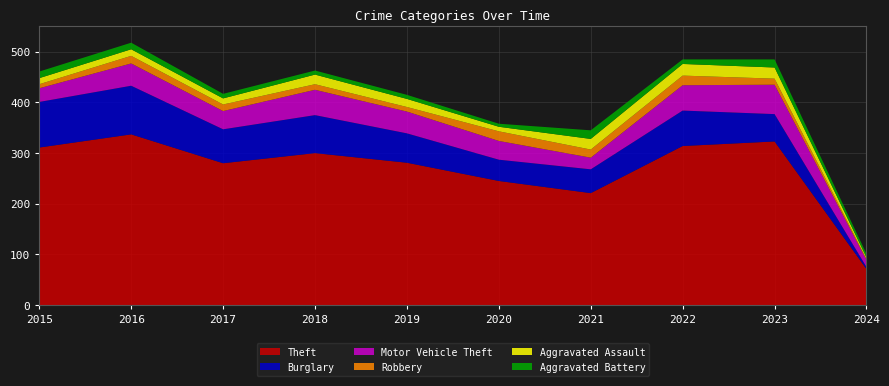

Reading left to right, transcribe all the data shown in this chart.

Theft: 311	337	280	300	281	245	221	314	323	71
Burglary: 90	96	67	75	58	42	47	70	54	4
Motor Vehicle Theft: 27	44	36	50	43	37	23	50	58	14
Robbery: 8	15	13	11	9	19	16	19	12	2
Aggravated Assault: 12	13	12	19	16	9	21	23	22	3
Aggravated Battery: 13	13	9	8	8	6	17	9	16	7